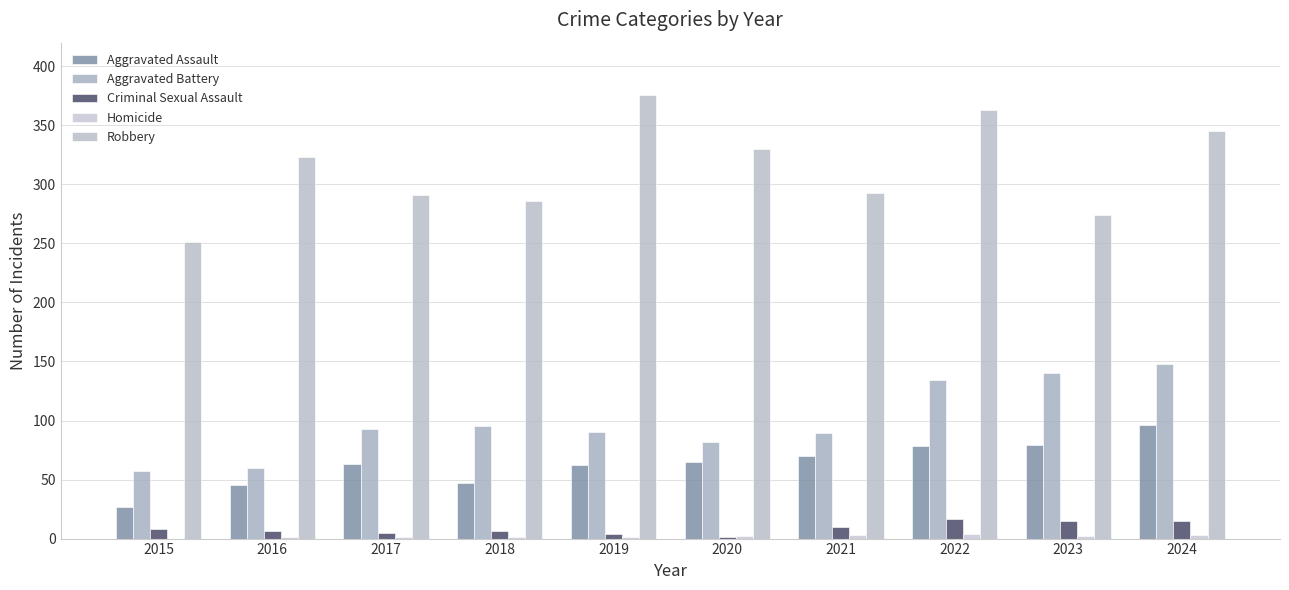

True or false: Aggravated Battery has a value of 95 at 2018.

True